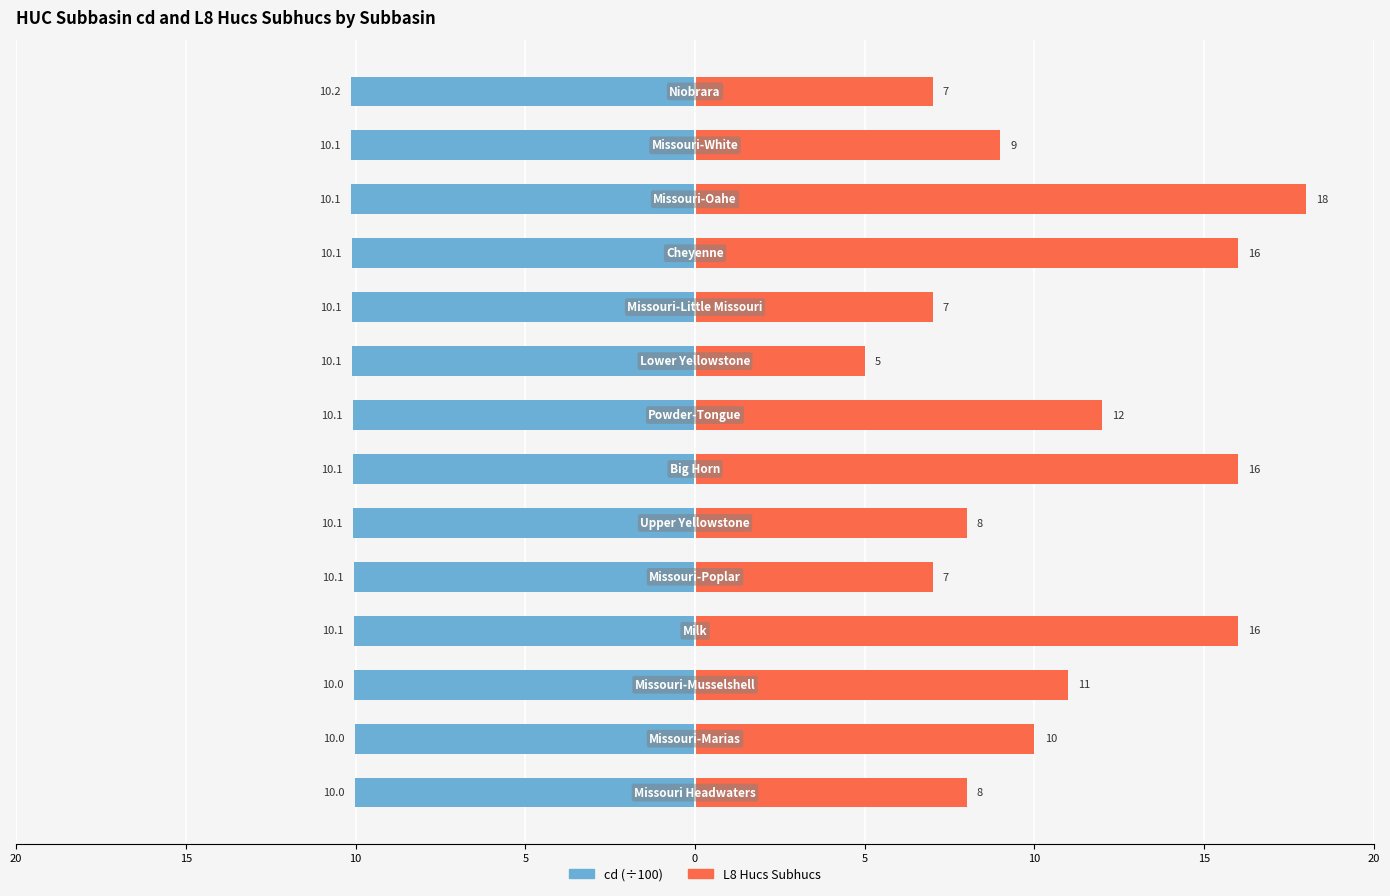

What is the lowest value of the cd (÷100) series?

-10.2